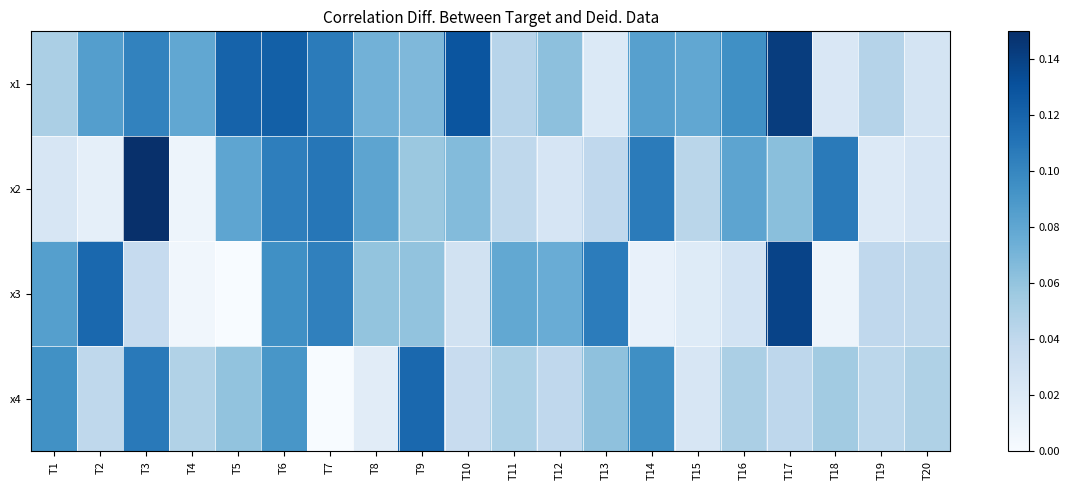

At which category is the sum across all series the highest?

T6